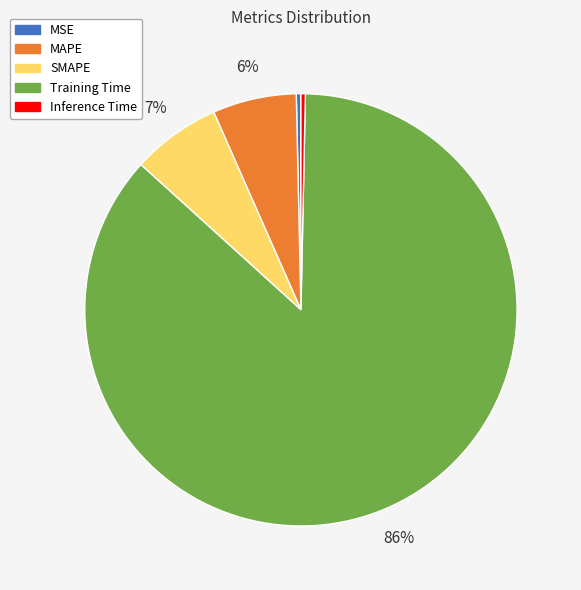

What is the largest slice in the pie chart?

Training Time